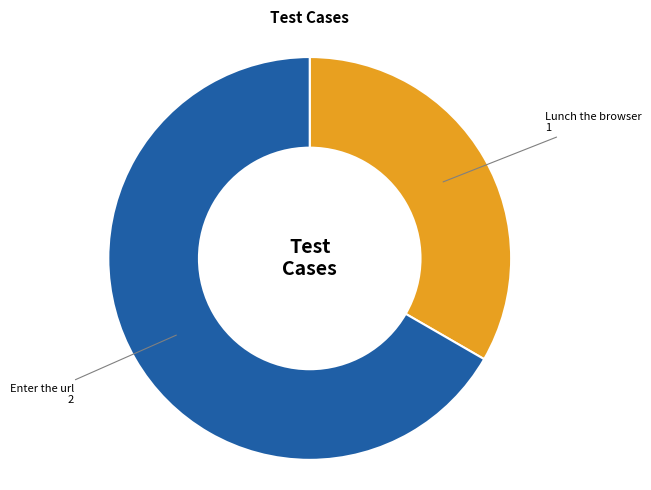

Rank the categories by value from lowest to highest.

Lunch the browser, Enter the url